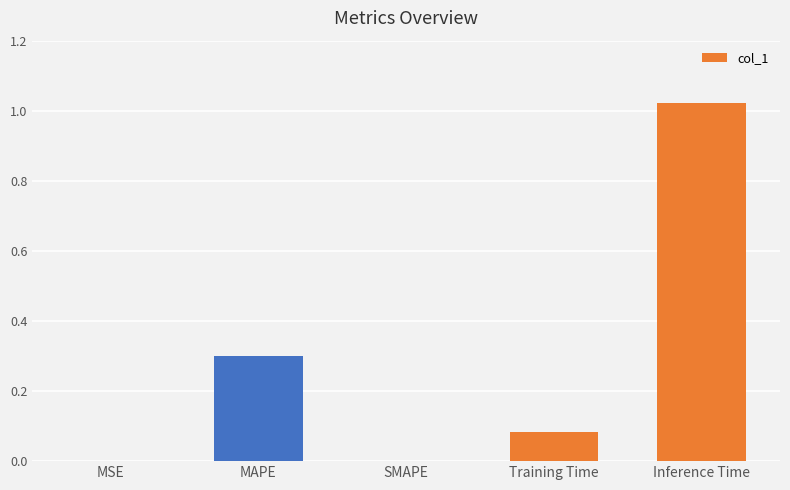

Between MAPE and Training Time, which is larger?

MAPE